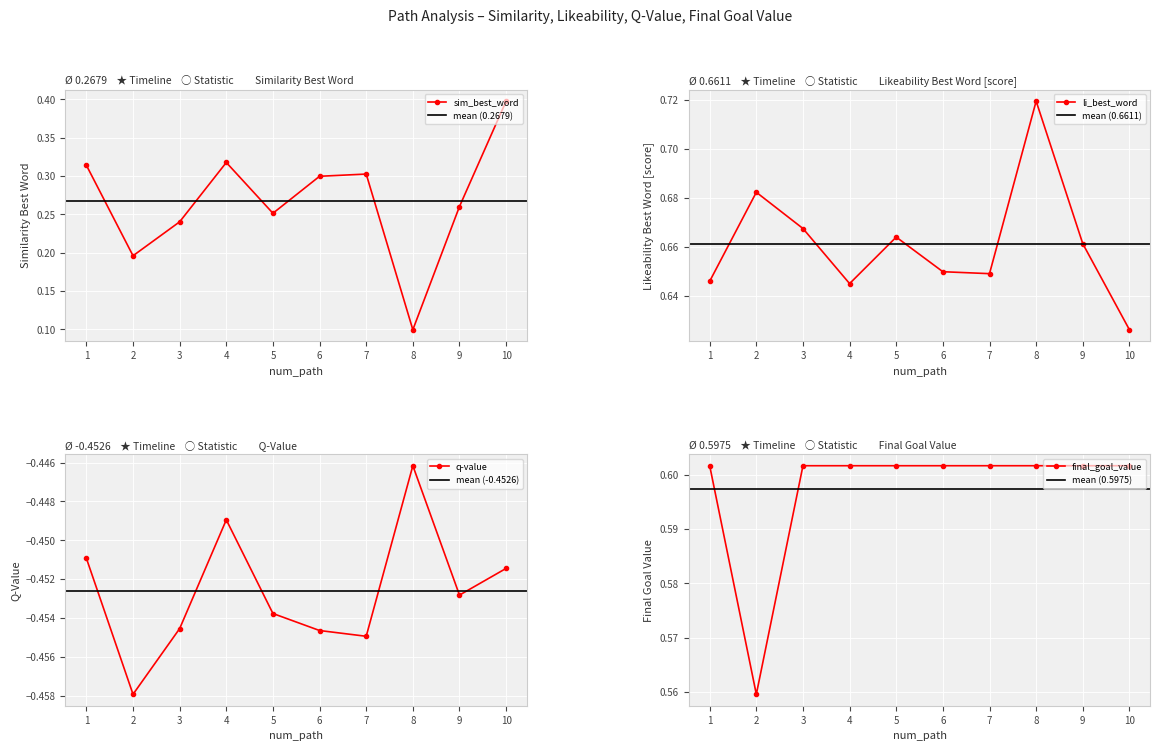

The sim_best_word series shows 0.1 at 5. True or false?

False